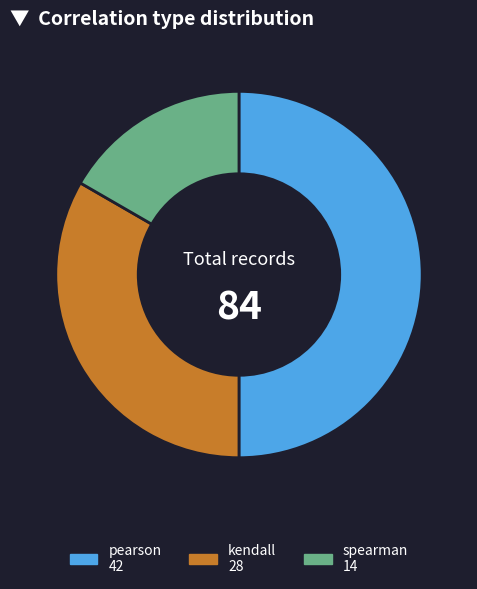

Approximately how many times larger is the value at pearson compared to kendall?

1.5